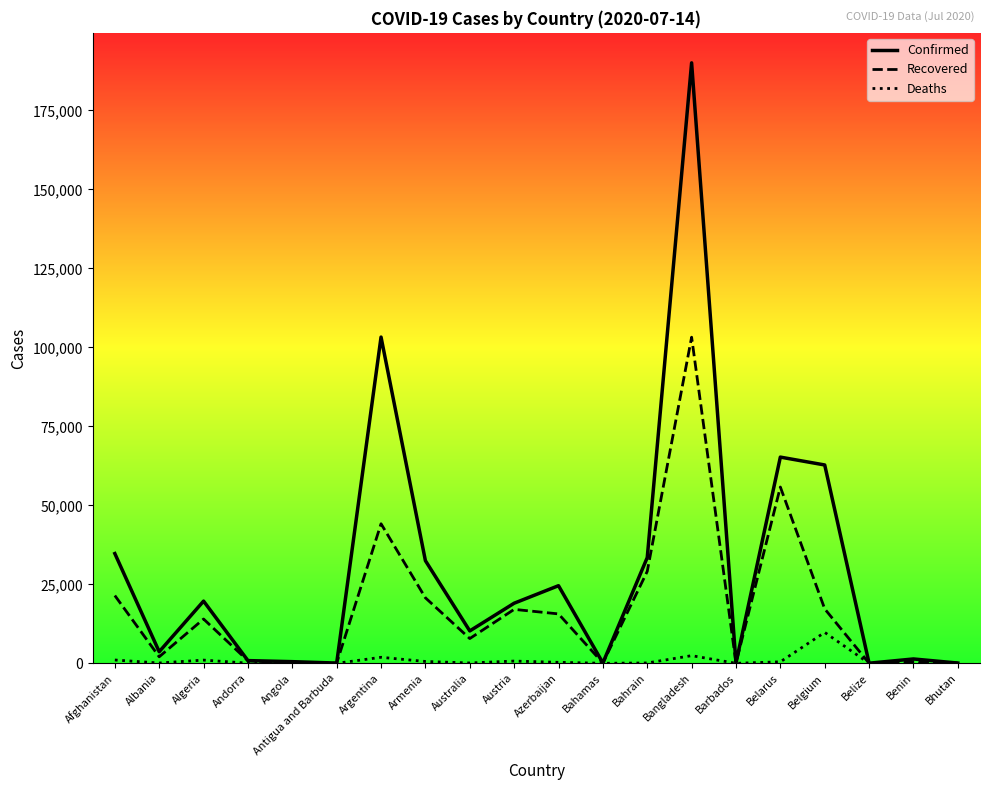

Which series has the largest total across all categories?

Confirmed